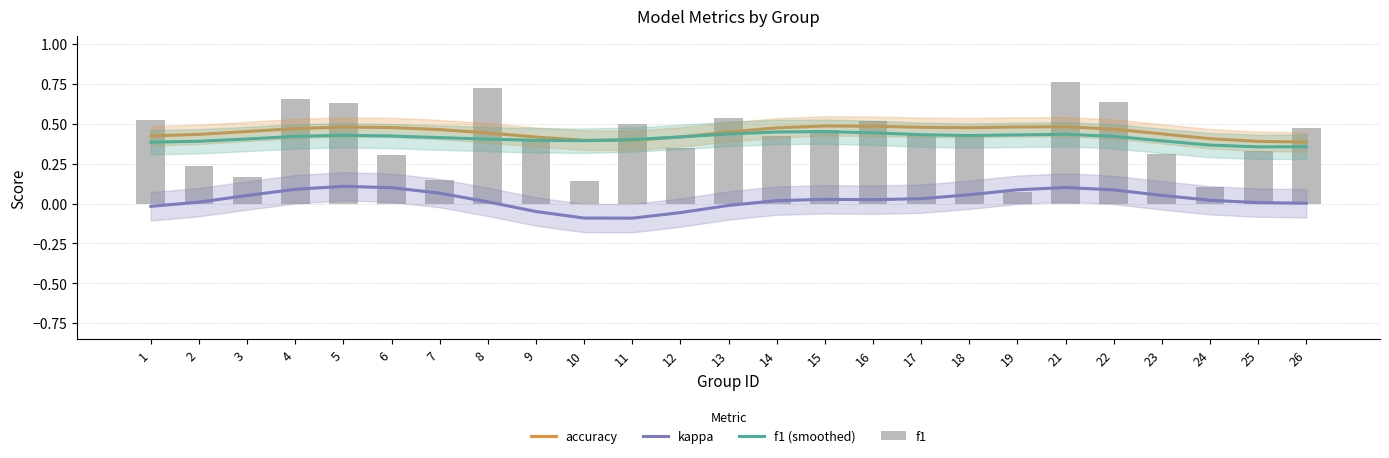

At which label does kappa first exceed 0?

2